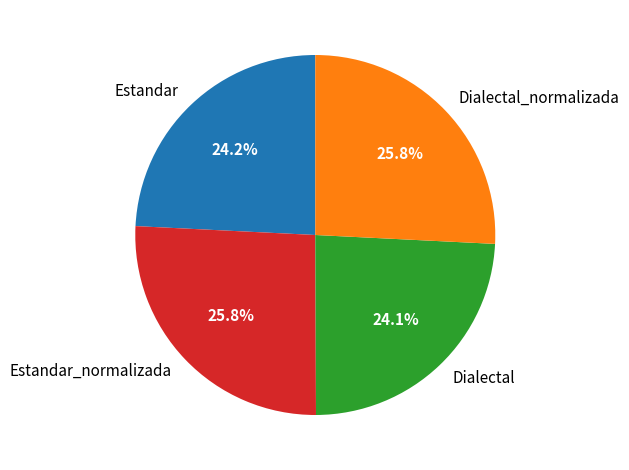

The Estandar_normalizada slice represents 39% of the pie. True or false?

False